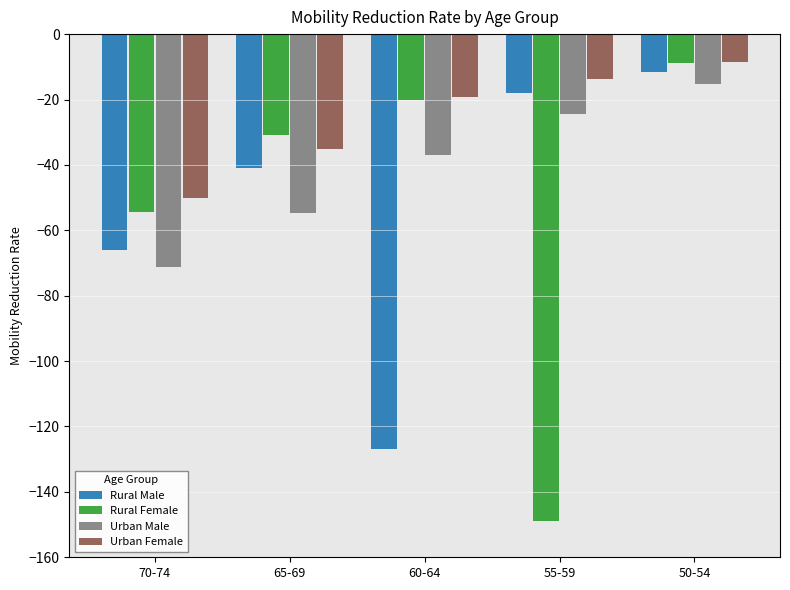

What position from the left is 70-74?

1